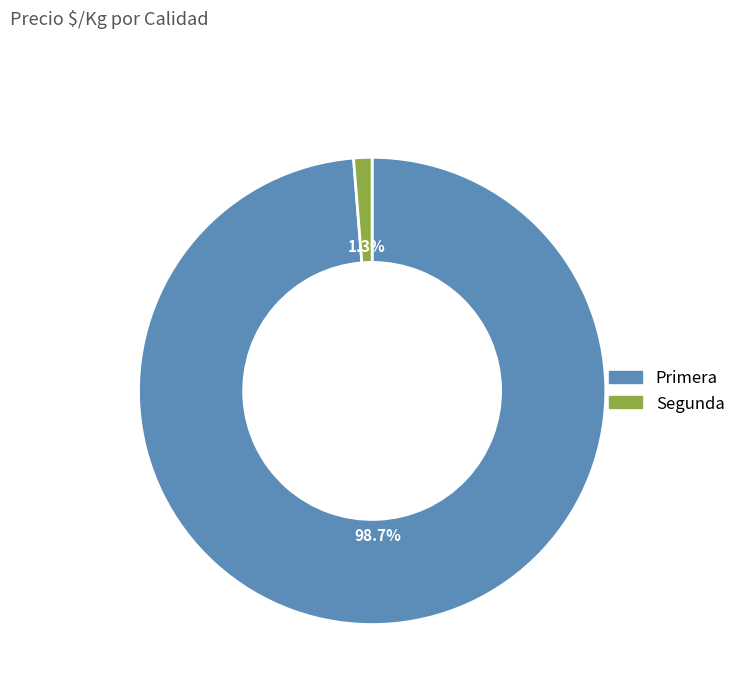

Rank the categories by value from highest to lowest.

Primera, Segunda